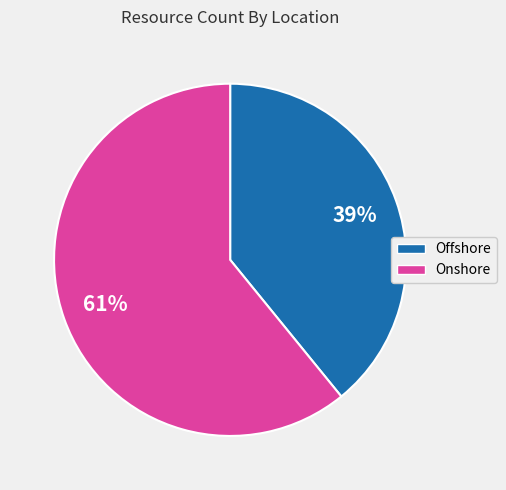

To the nearest percent, what is the average slice percentage?

50%